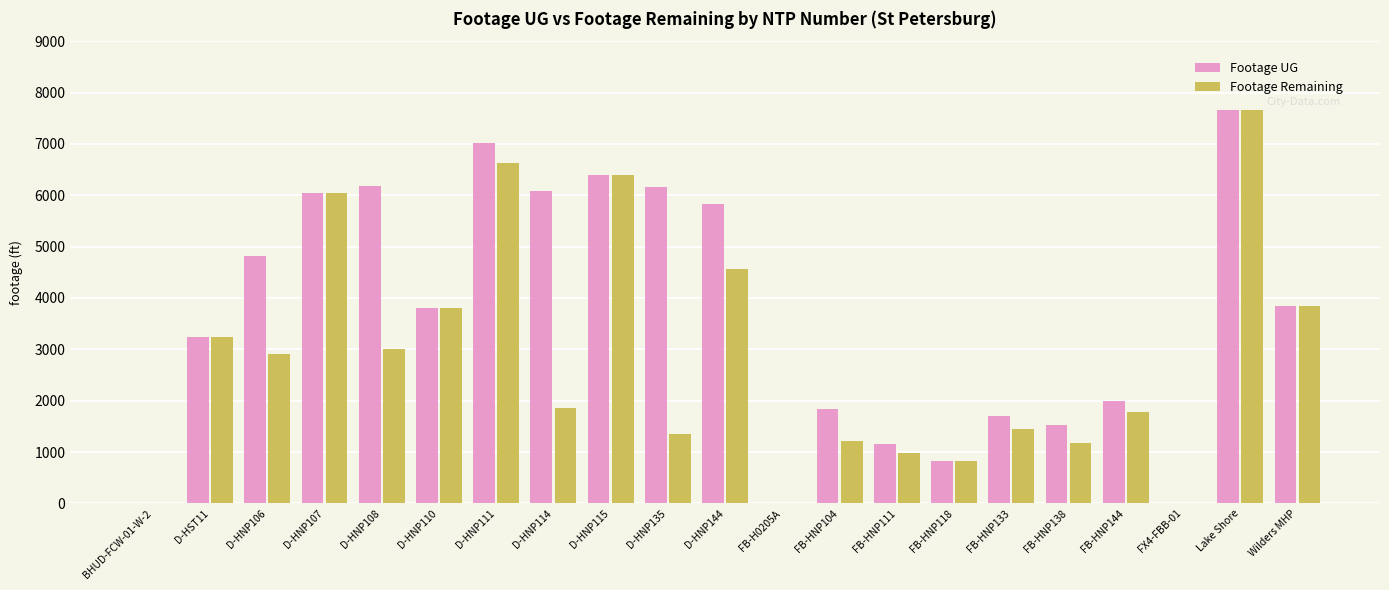

Is the value of Footage Remaining at BHUD-FCW-01-W-2 greater than the value of Footage UG at D-HST11?

No